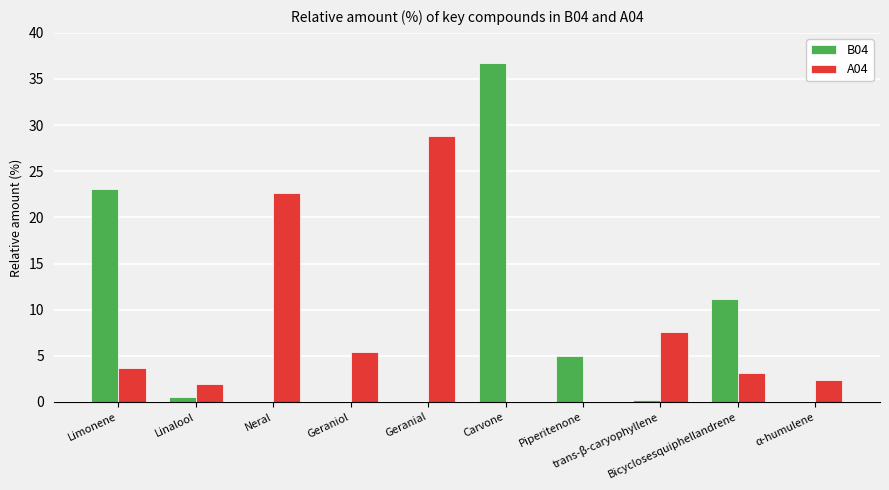

What is the maximum value for B04?

36.7